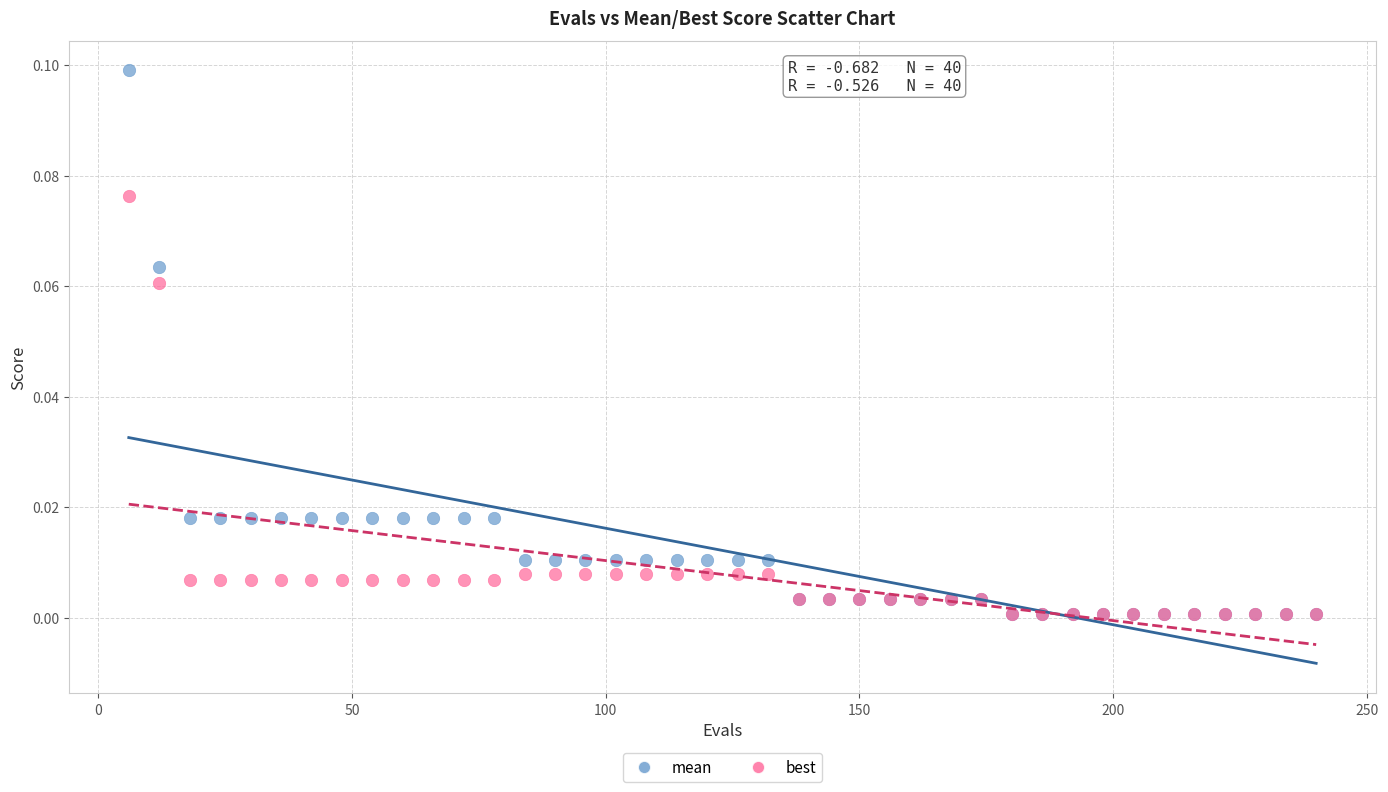

Which series contains the highest Y value?

mean